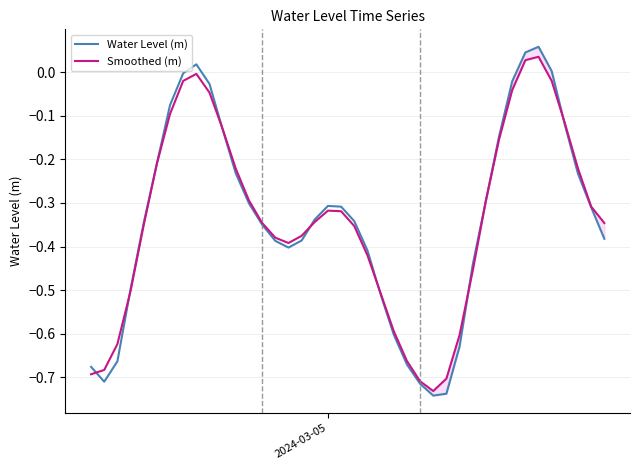

Which series has the largest total across all categories?

Smoothed (m)